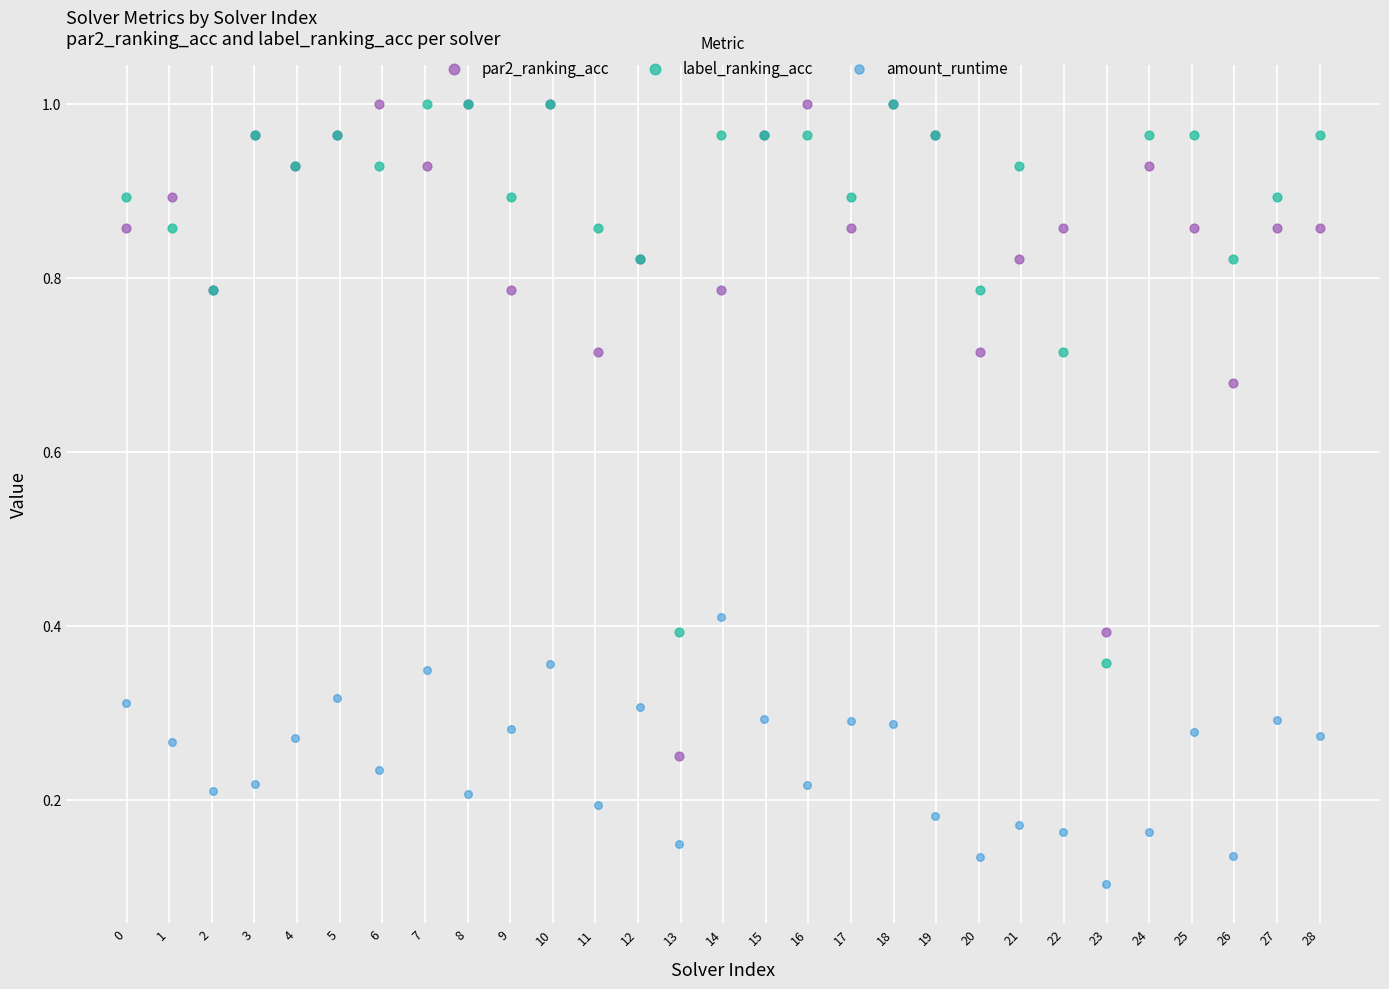

What are all the series names shown in the legend?

par2_ranking_acc, label_ranking_acc, amount_runtime